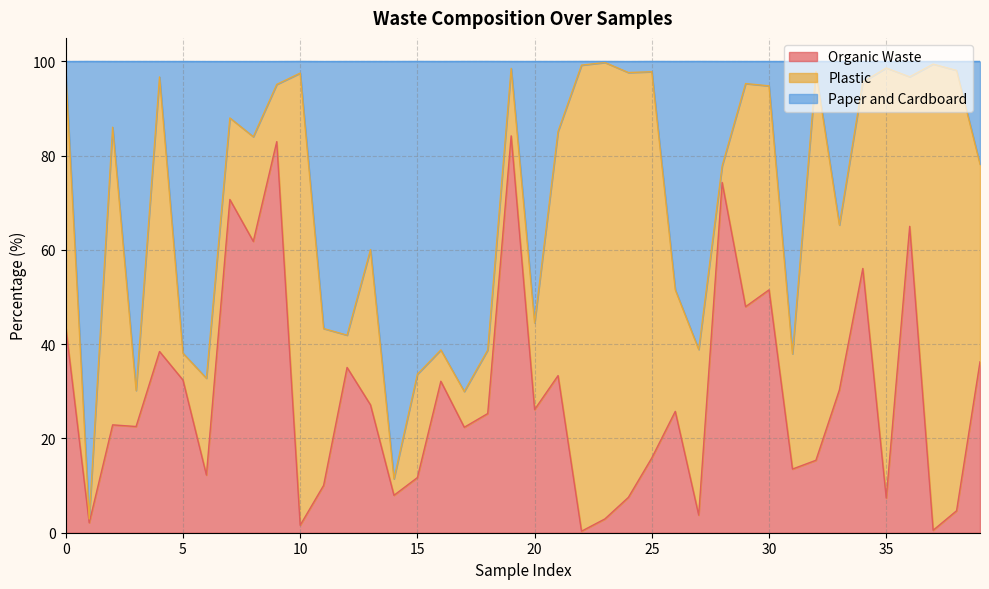

Is it true that Organic Waste equals 23.0 at 30?

False